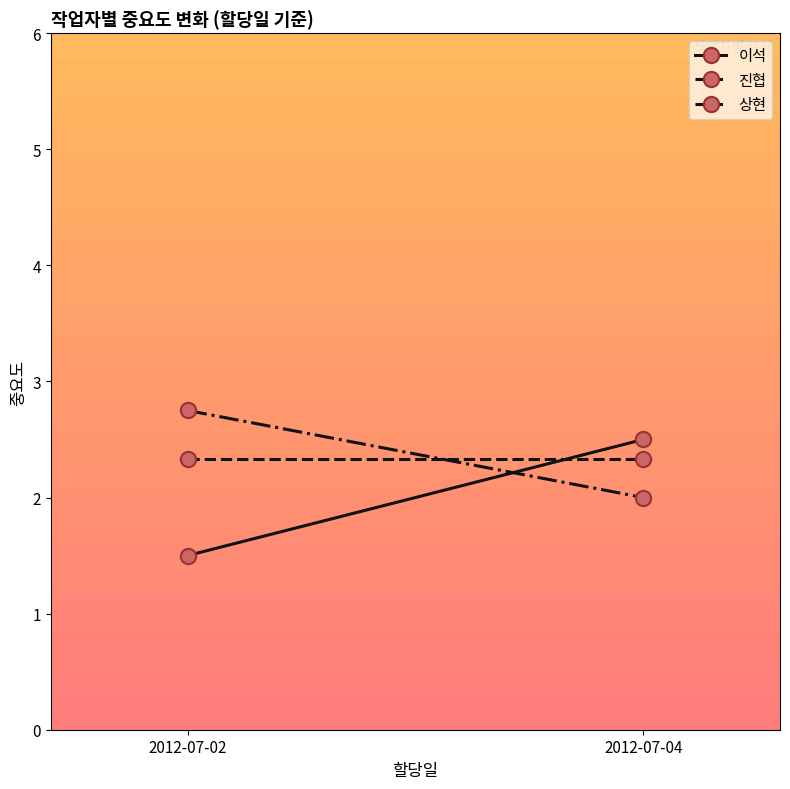

Is the value of 상현 at 2012-07-02 greater than the value of 이석 at 2012-07-02?

Yes